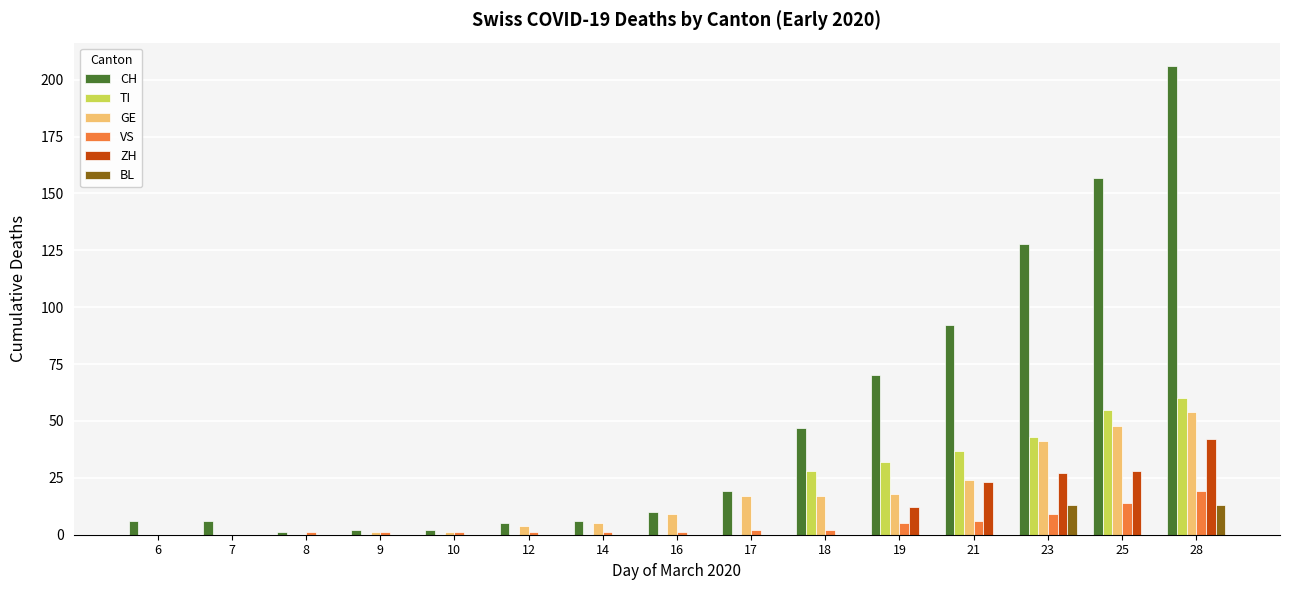

Which label corresponds to the largest value in the chart?

28